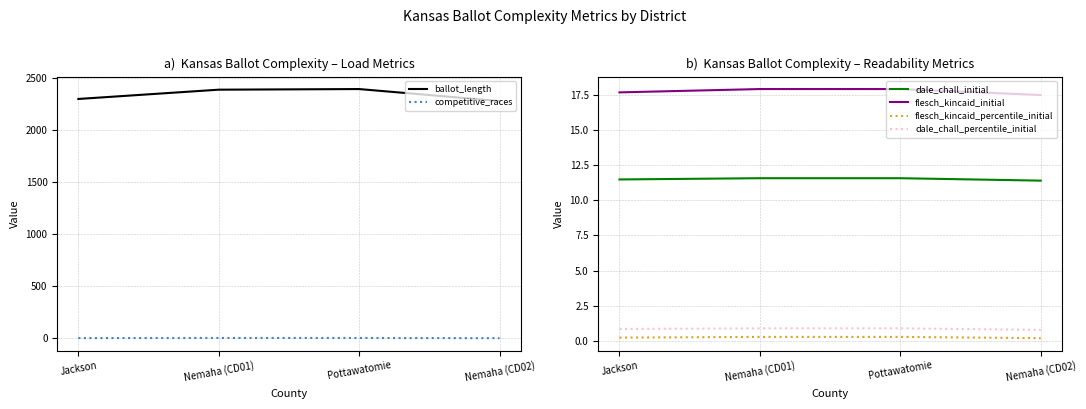

What value does the ballot_length series have at Jackson?

2296